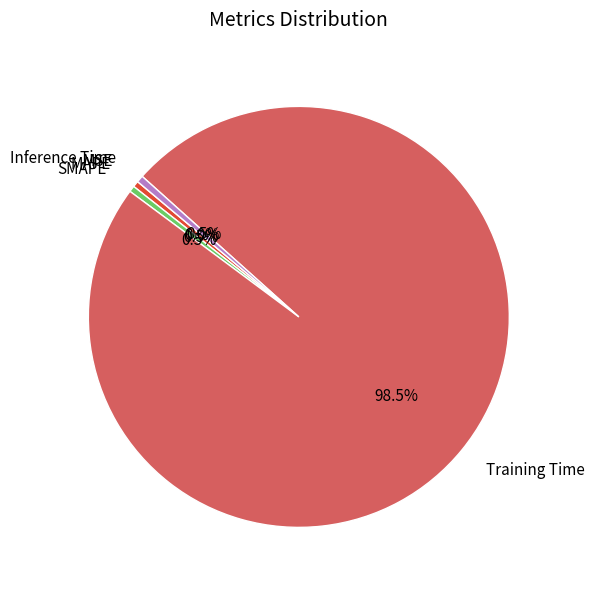

Is MAPE the majority of the pie?

No